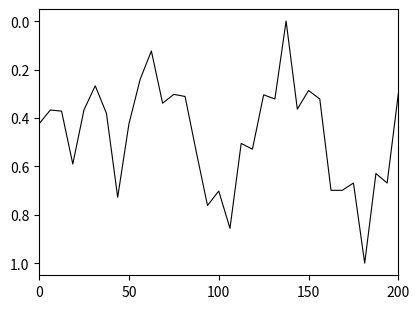

What is the difference between the maximum and minimum values?

1.0